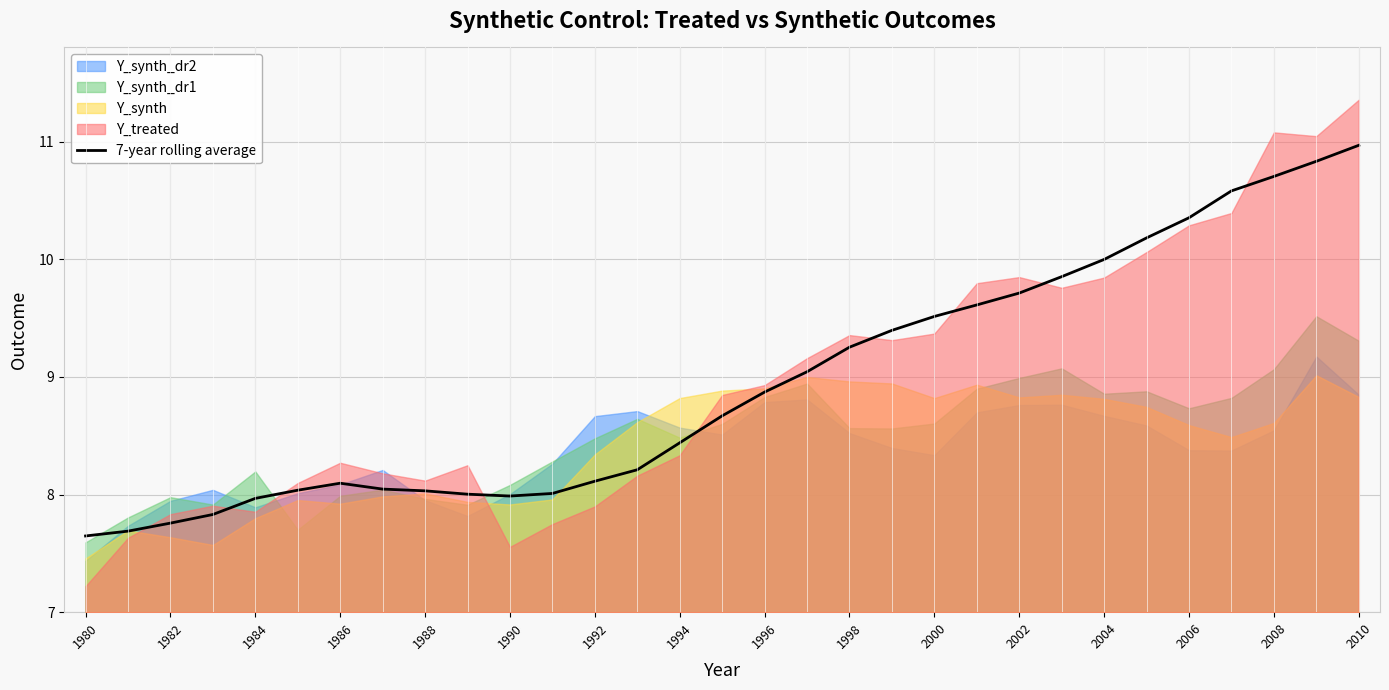

True or false: 7-year rolling average has a value of 9.3 at 1998.

True